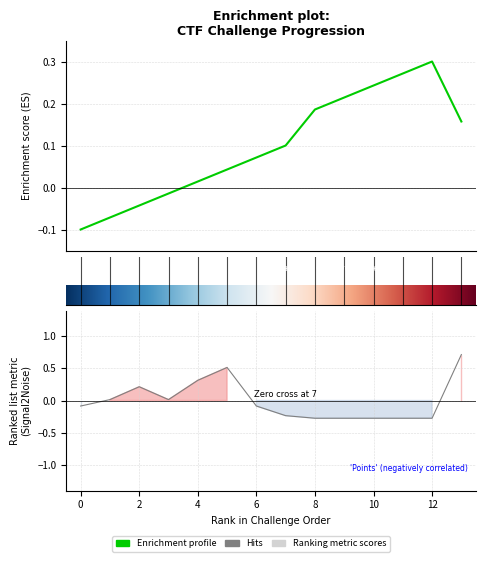

True or false: Points (col_2) has more than 2 interior local peaks.

False